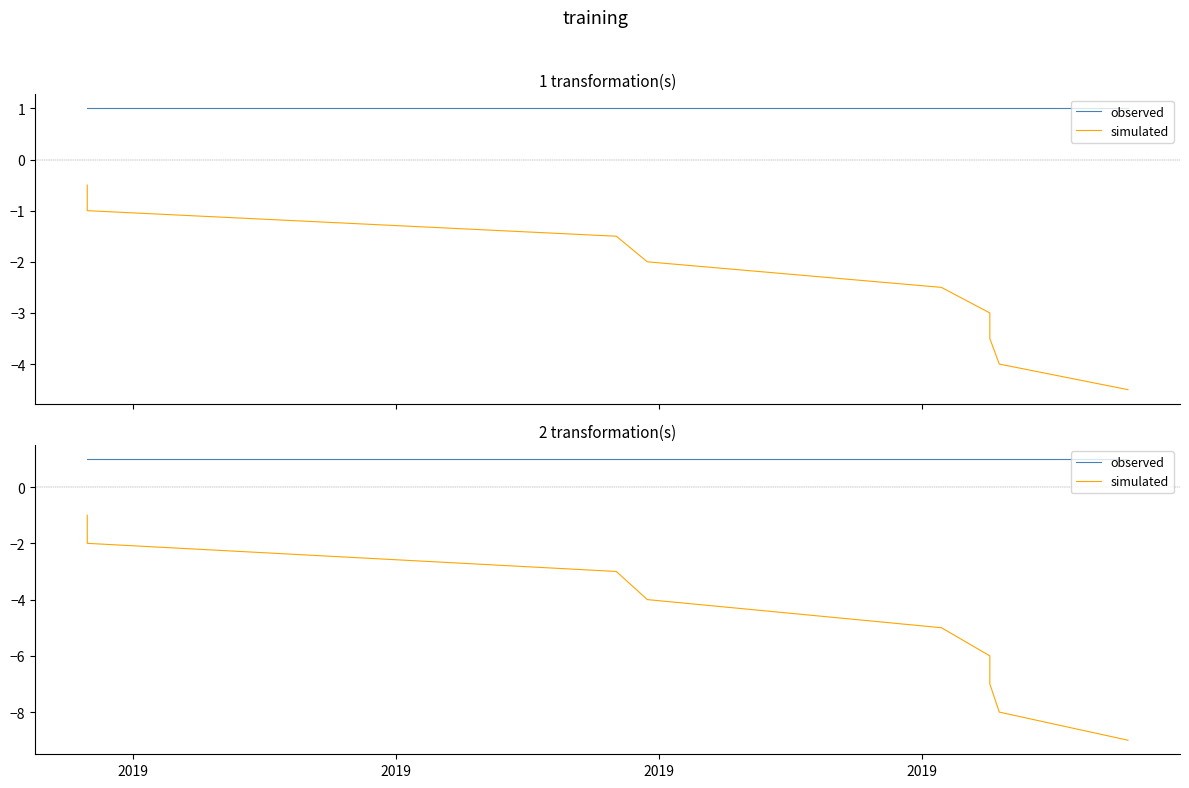

What is the average value of the simulated series?

-5